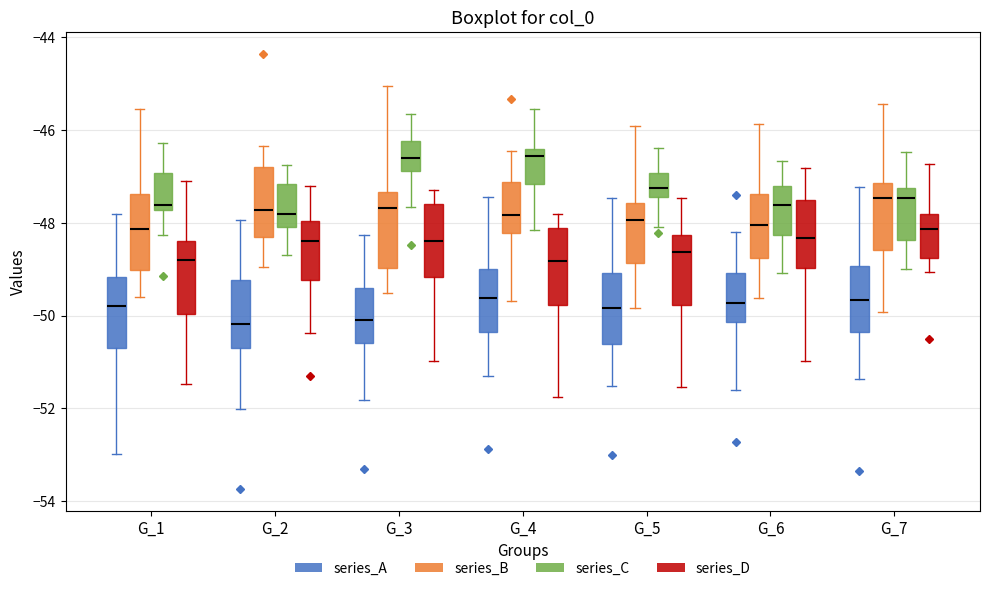

Where does the median line of the box for G_2 (series_D) sit on the y-axis? The values are not printed on the chart, so give them approximately, as read against the axis.

-48.4